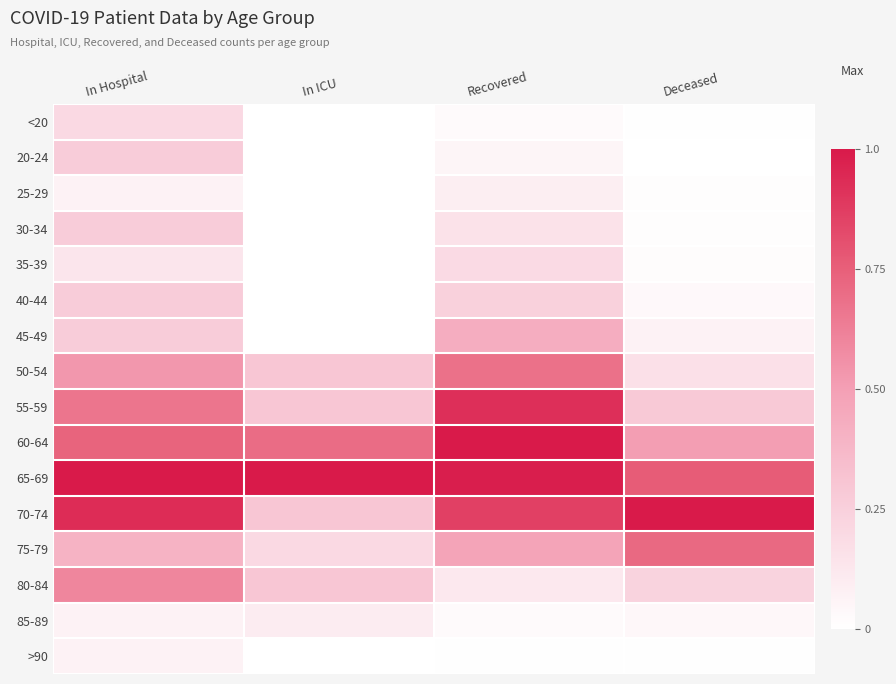

Reading left to right, what are all the values shown in this chart?

<20: In Hospital=0.2	In ICU=0.0	Recovered=0.0	Deceased=0.0
20-24: In Hospital=0.3	In ICU=0.0	Recovered=0.1	Deceased=0.0
25-29: In Hospital=0.1	In ICU=0.0	Recovered=0.1	Deceased=0.0
30-34: In Hospital=0.3	In ICU=0.0	Recovered=0.2	Deceased=0.0
35-39: In Hospital=0.1	In ICU=0.0	Recovered=0.2	Deceased=0.0
40-44: In Hospital=0.3	In ICU=0.0	Recovered=0.2	Deceased=0.0
45-49: In Hospital=0.3	In ICU=0.0	Recovered=0.4	Deceased=0.1
50-54: In Hospital=0.5	In ICU=0.3	Recovered=0.7	Deceased=0.2
55-59: In Hospital=0.7	In ICU=0.3	Recovered=0.9	Deceased=0.3
60-64: In Hospital=0.7	In ICU=0.7	Recovered=1.0	Deceased=0.5
65-69: In Hospital=1.0	In ICU=1.0	Recovered=1.0	Deceased=0.8
70-74: In Hospital=0.9	In ICU=0.3	Recovered=0.9	Deceased=1.0
75-79: In Hospital=0.4	In ICU=0.2	Recovered=0.5	Deceased=0.7
80-84: In Hospital=0.6	In ICU=0.3	Recovered=0.1	Deceased=0.2
85-89: In Hospital=0.1	In ICU=0.1	Recovered=0.0	Deceased=0.0
>90: In Hospital=0.1	In ICU=0.0	Recovered=0.0	Deceased=0.0